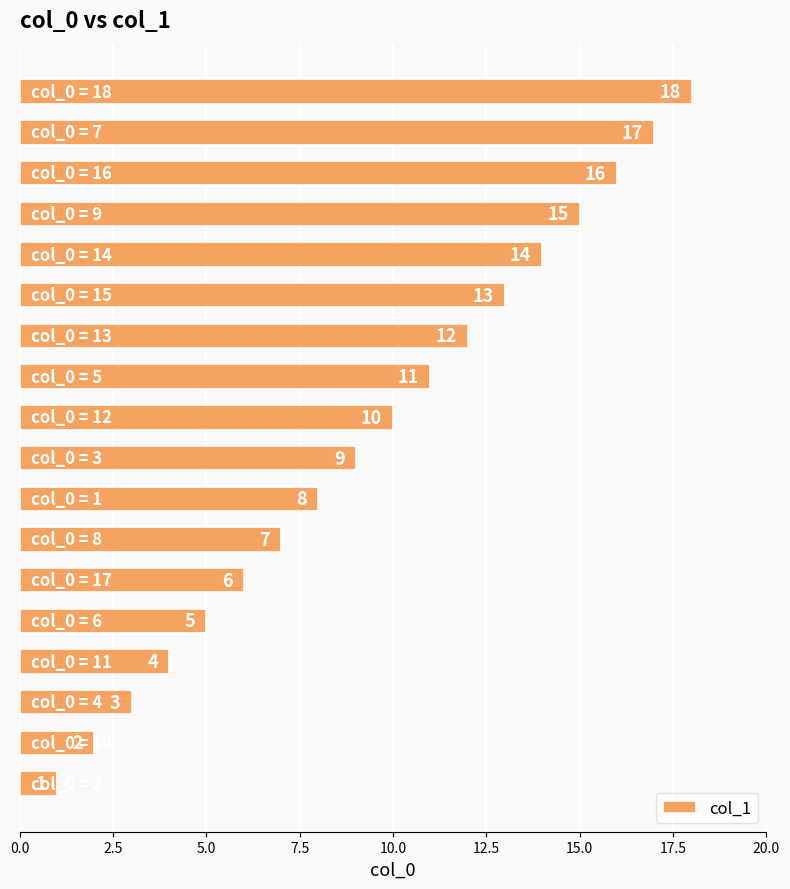

What is the difference between the maximum and minimum values?

17